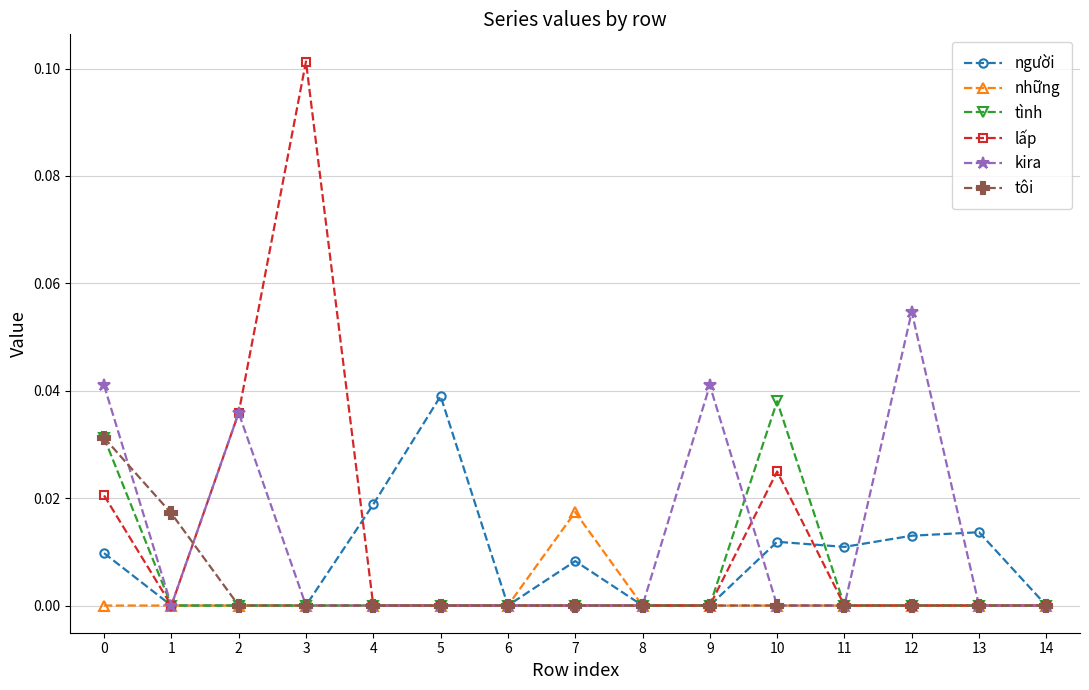

Is the value of lấp at 1 greater than the value of kira at 9?

No